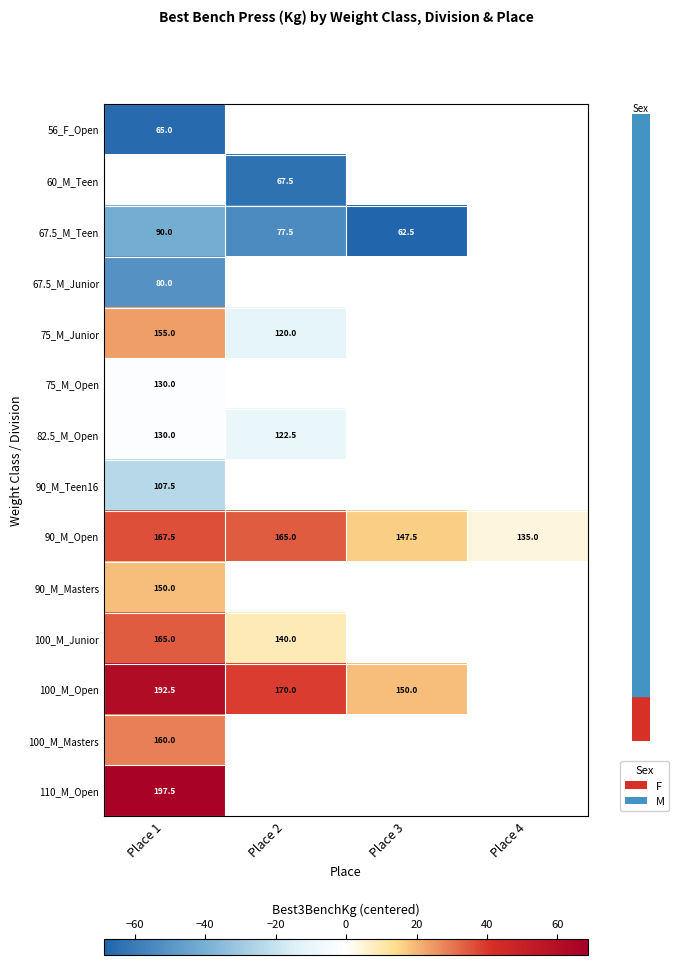

The value of 100_M_Masters at Place 1 is 14.8. True or false?

False